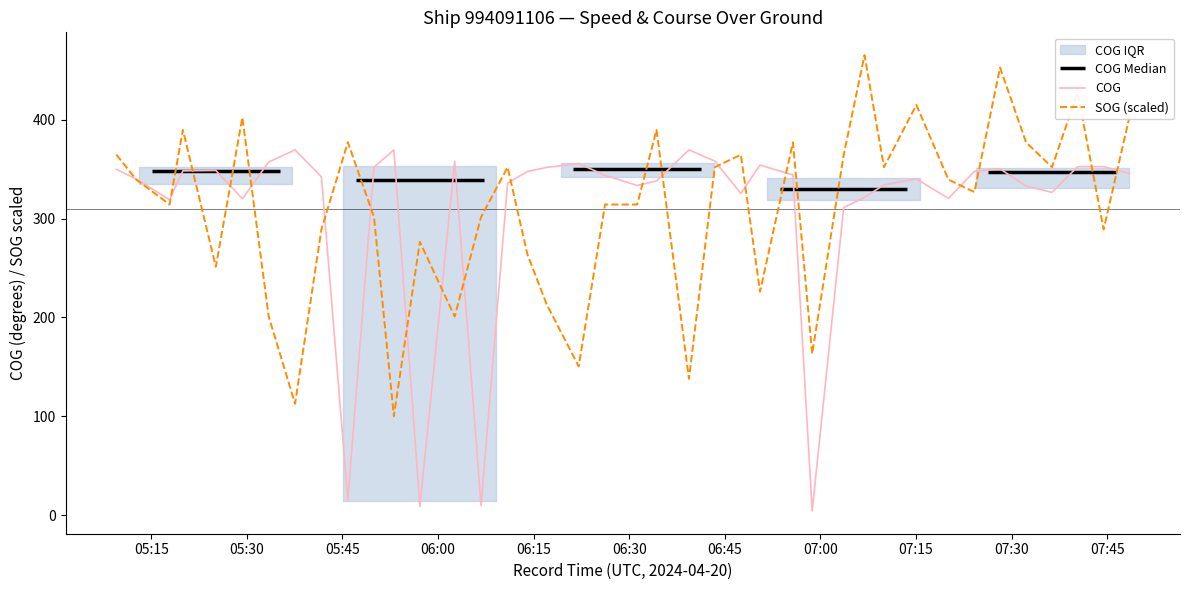

What is the value of the COG point at the 27th from the left?

344.2